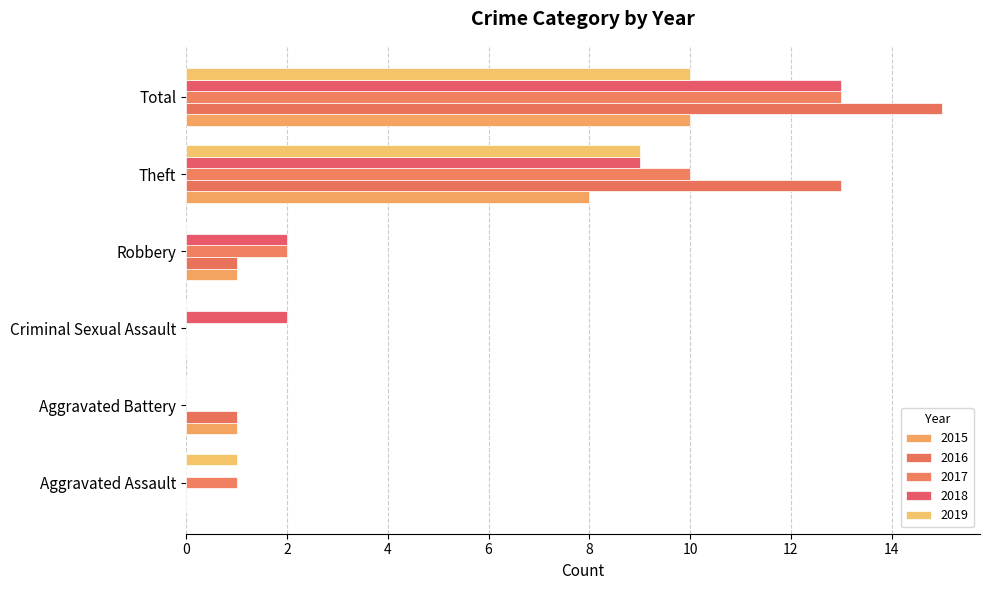

How many series are shown in this chart?

5